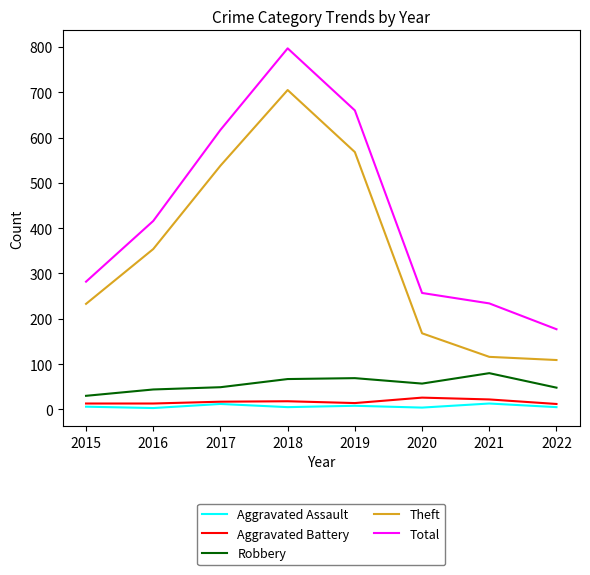

What are all the series names shown in the legend?

Aggravated Assault, Aggravated Battery, Robbery, Theft, Total